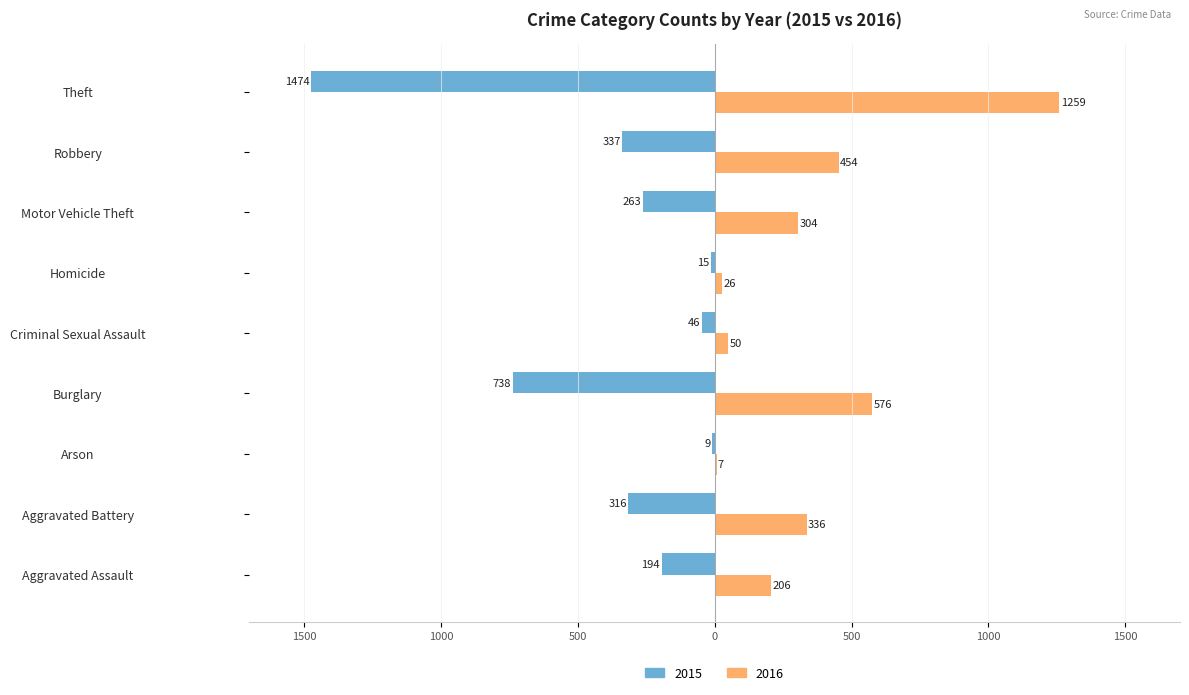

Rank the series by their average value, from highest to lowest.

2016, 2015